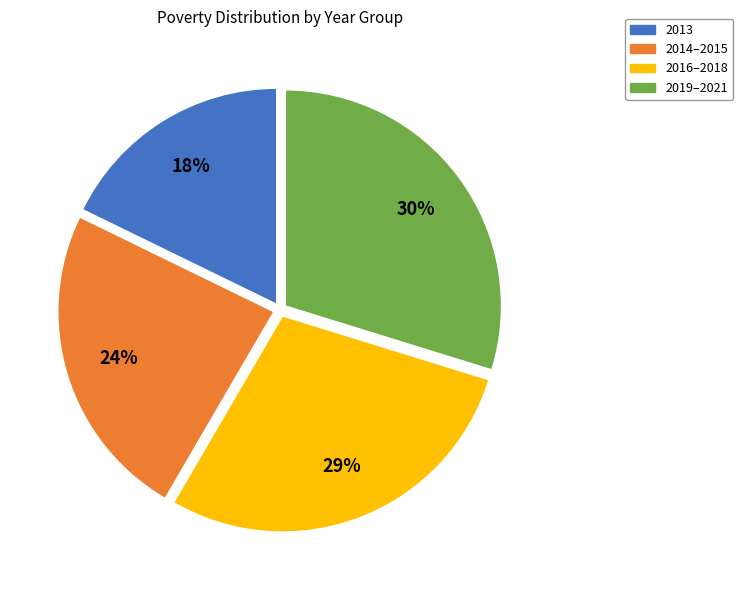

To the nearest percent, what portion does 2013 represent?

18%